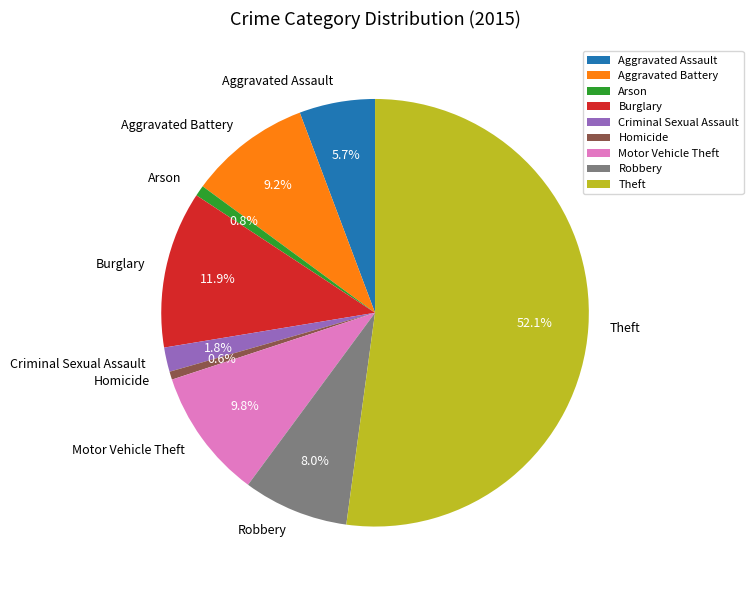

The Aggravated Battery slice represents 1% of the pie. True or false?

False